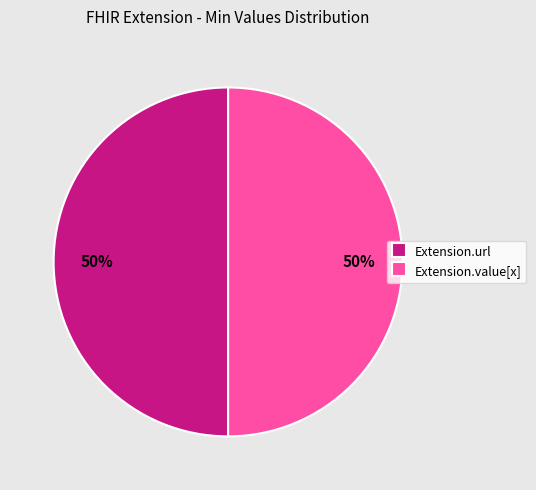

To the nearest percent, what is the difference between the largest and smallest slice percentages?

0%